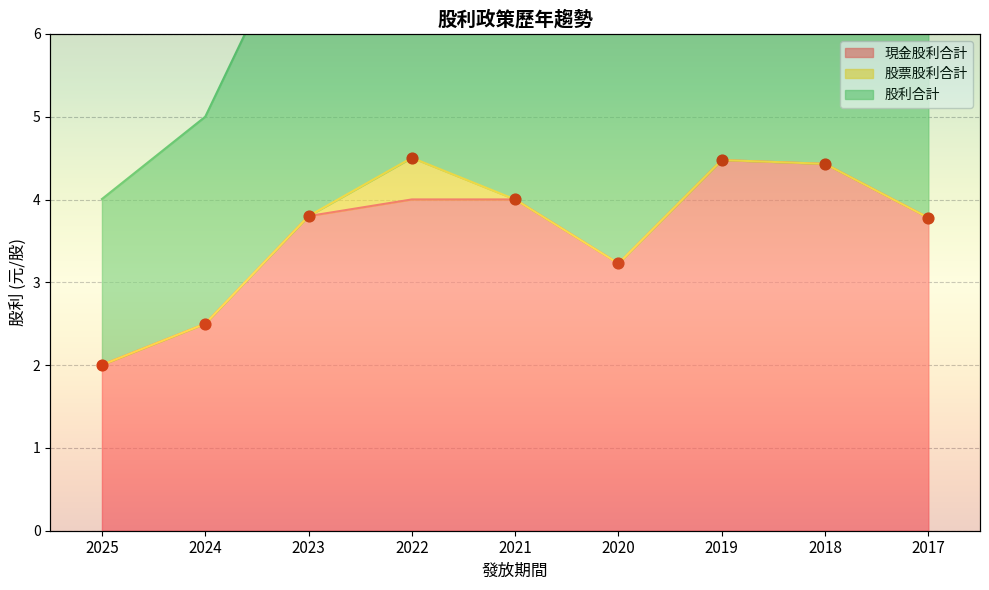

Which series contains the lowest Y value?

現金股利合計